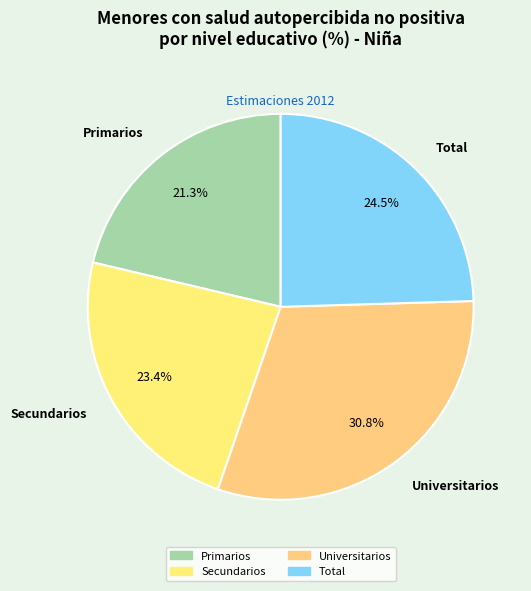

Count the number of slices in the pie.

4